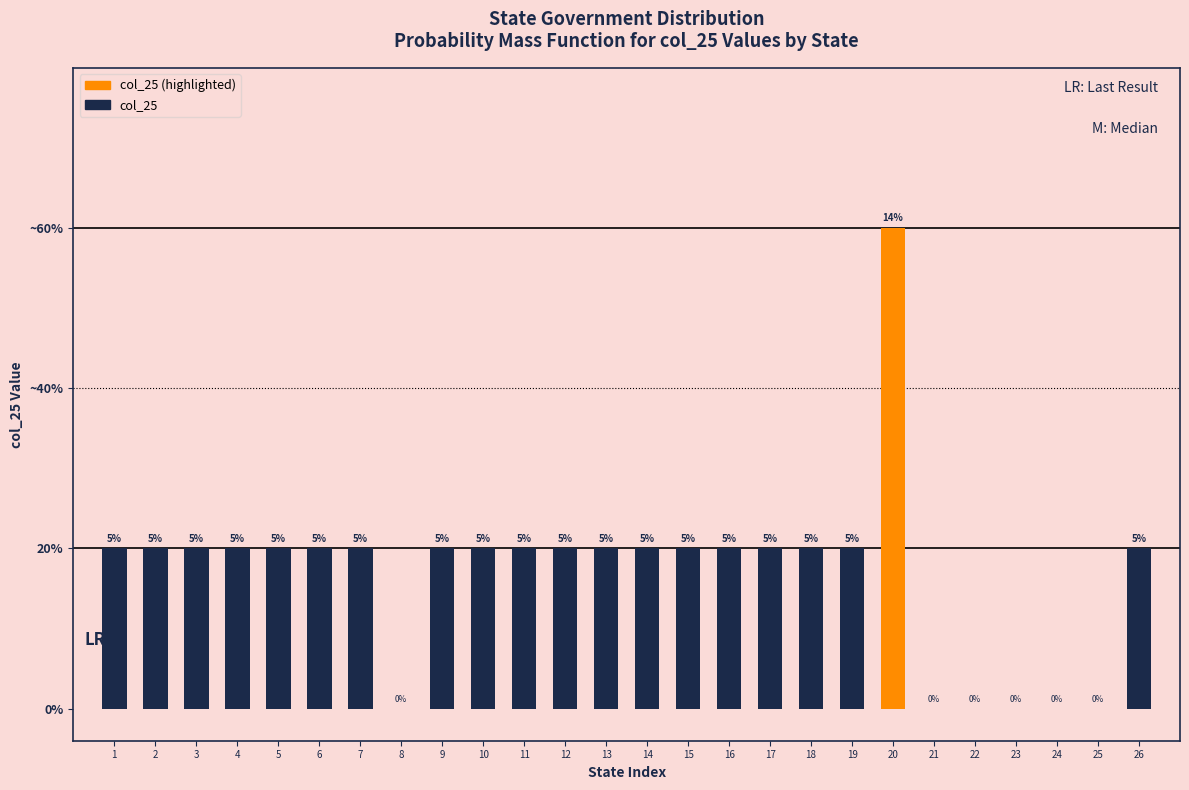

Count the number of values greater than 1.

1